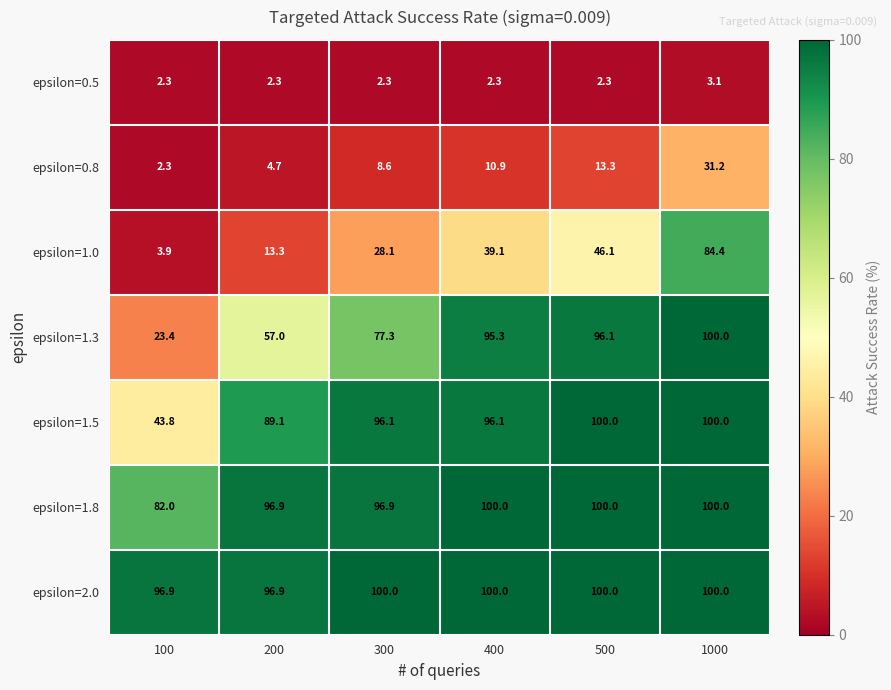

The value of epsilon=1.5 at 500 is 57.1. True or false?

False